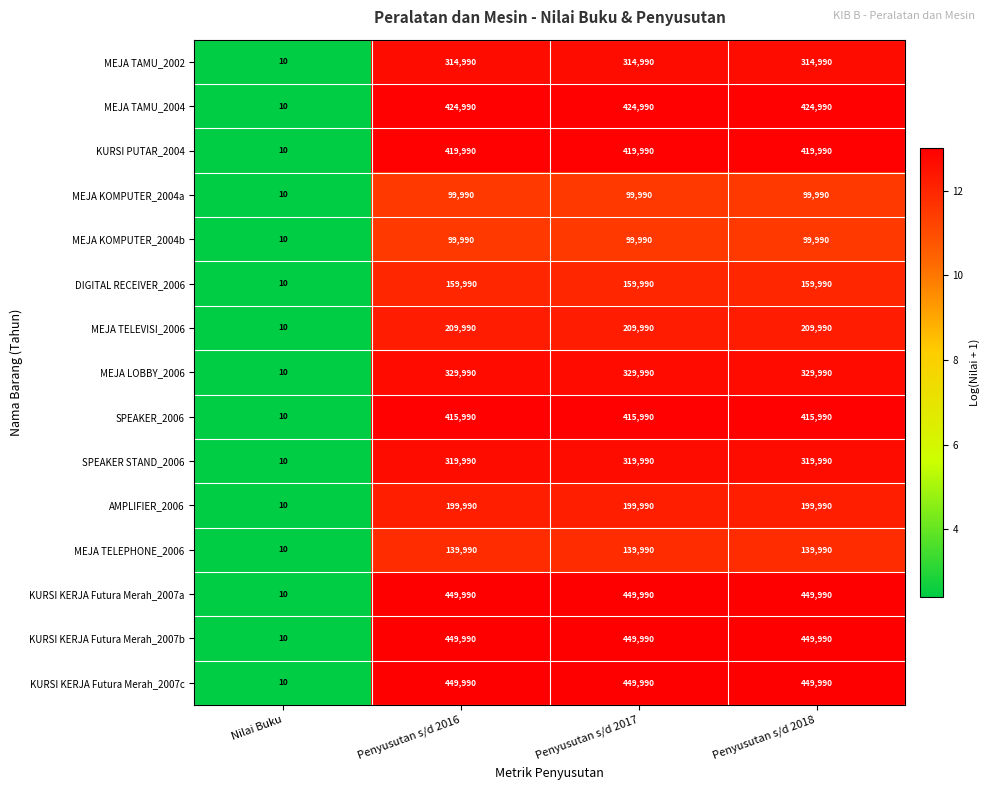

What is the total value across all series at Penyusutan s/d 2016?

4485850